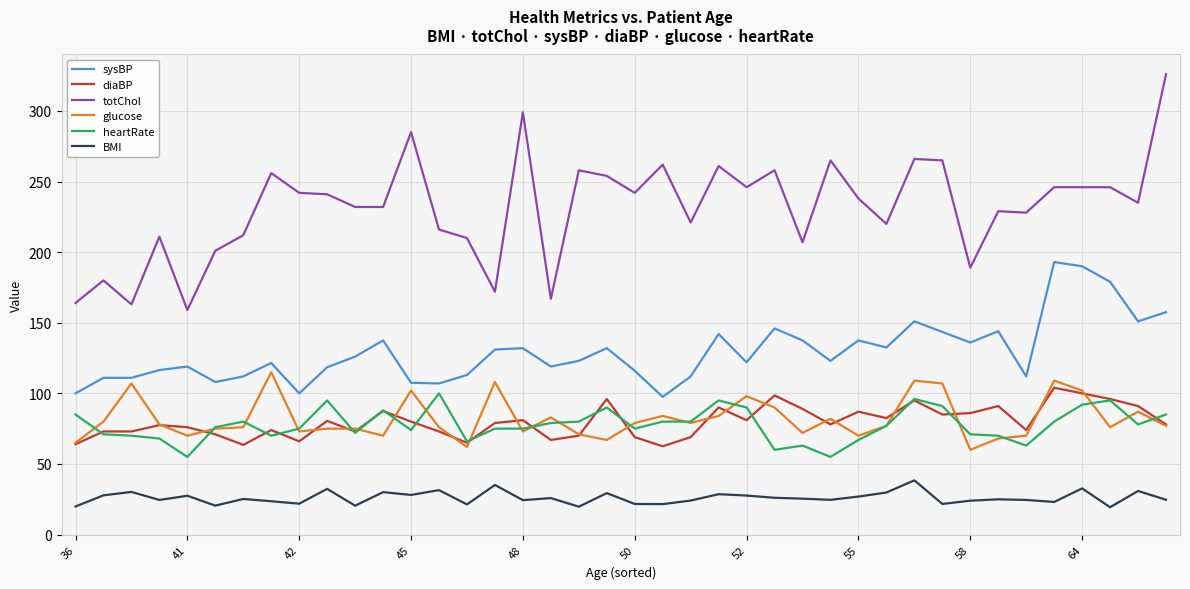

Which series has the largest total across all categories?

totChol